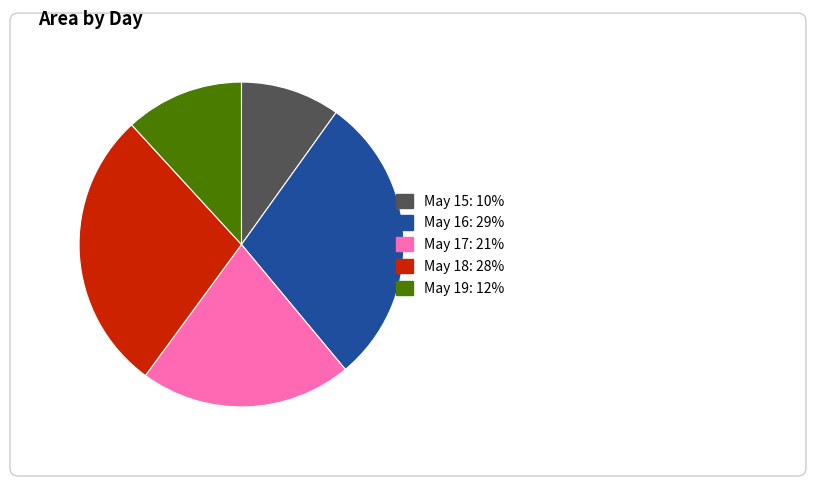

Is there a majority slice in this chart?

No